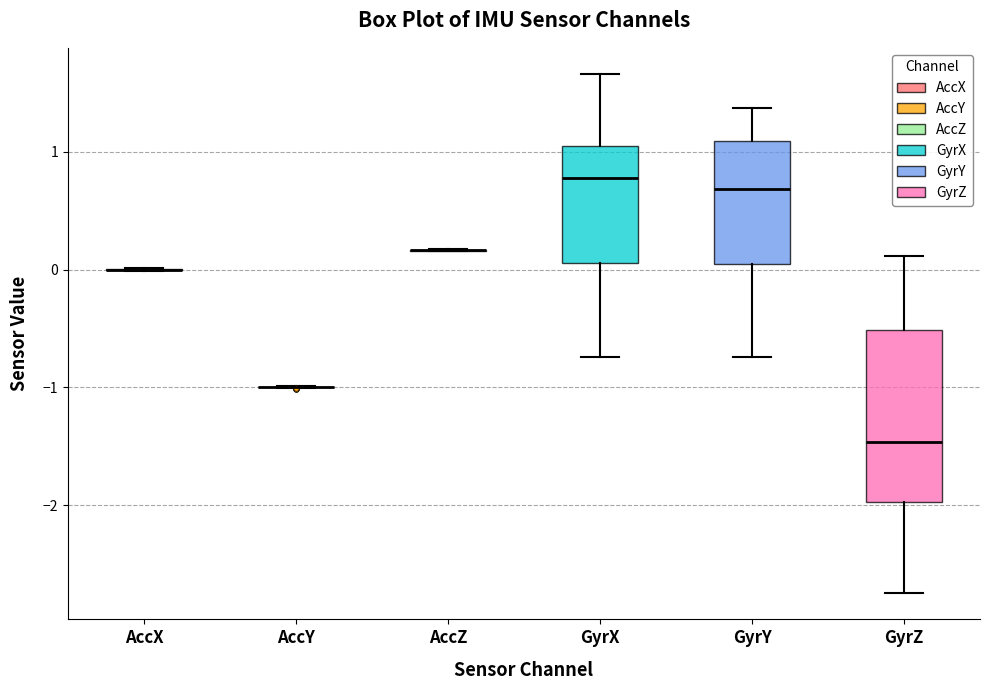

Where does the lower whisker of the box for GyrY end on the y-axis? The values are not printed on the chart, so give them approximately, as read against the axis.

-0.7